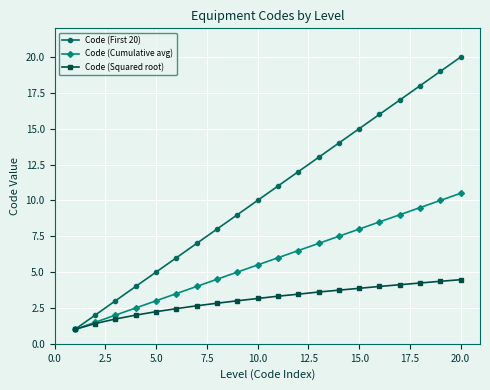

What is the lowest value of the Code (Cumulative avg) series?

1.0